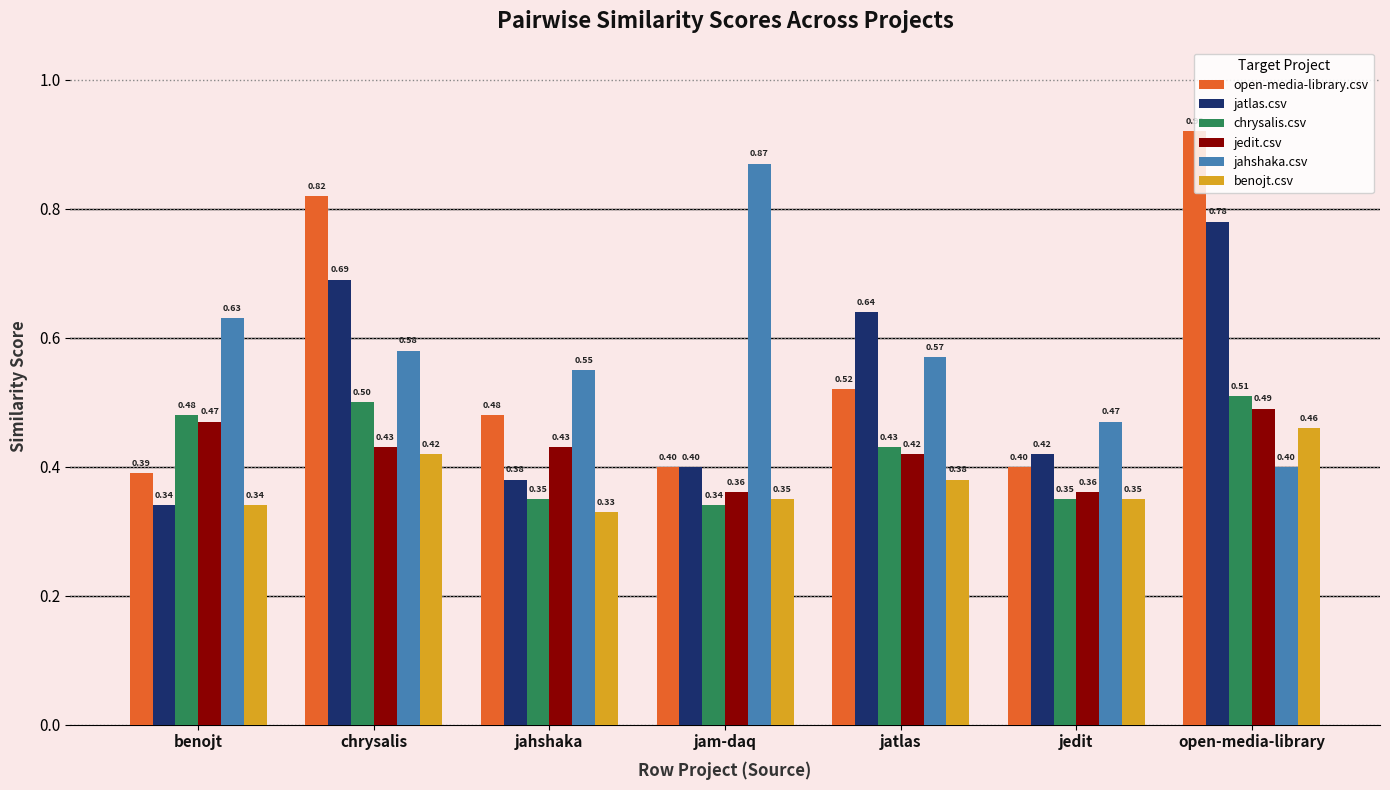

What value does the jedit.csv series have at jatlas?

0.4